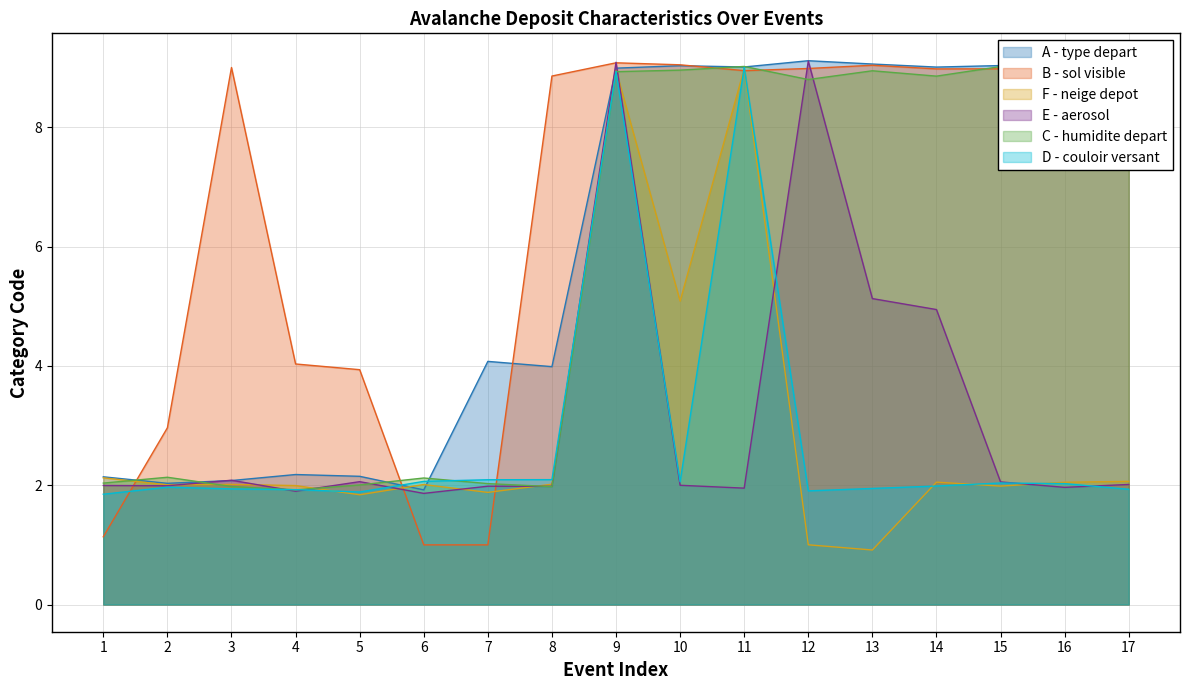

How many distinct data groups are displayed?

6